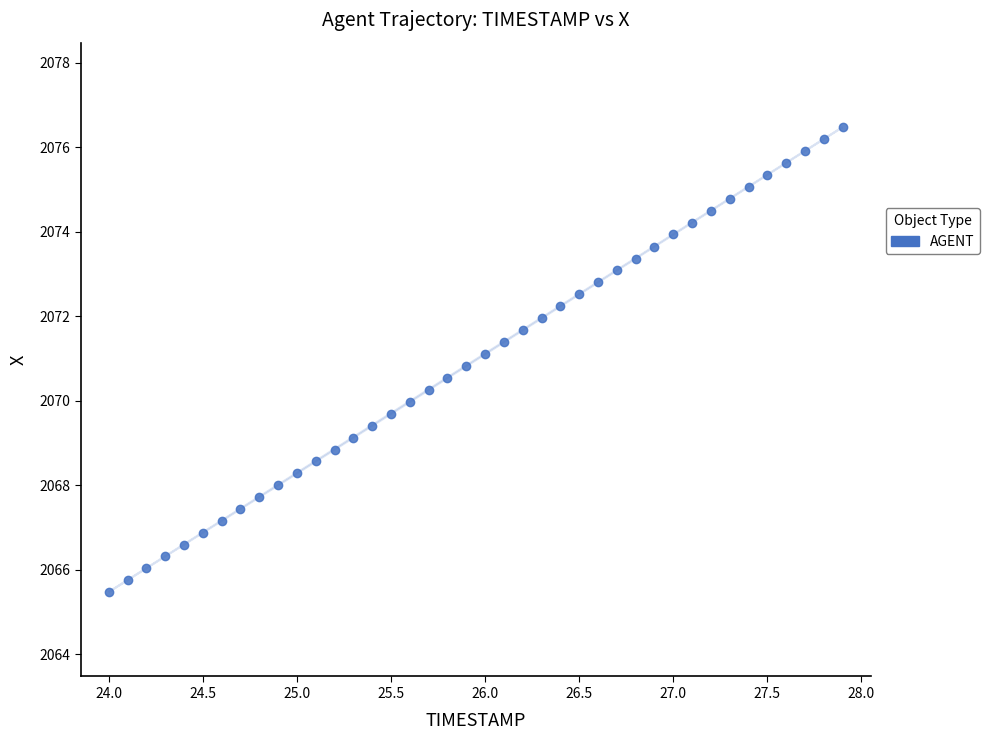

What is the range of Y values (max minus min)?

11.0